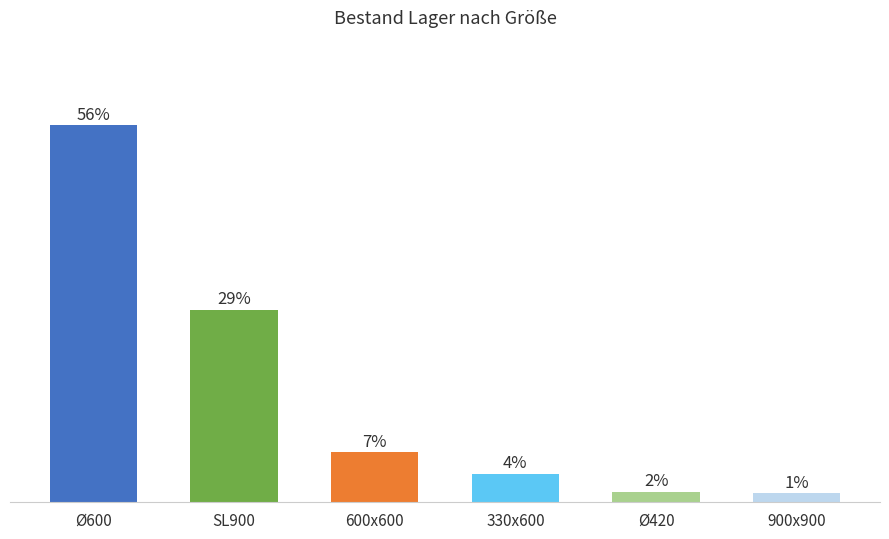

Does the chart contain any negative values?

No